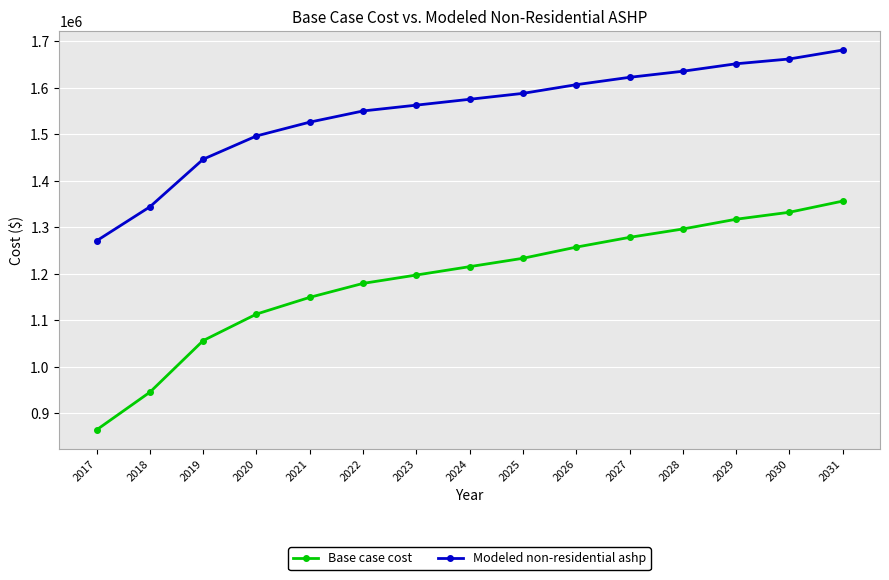

True or false: Modeled non-residential ashp has a value of 2482562.0 at 2027.

False